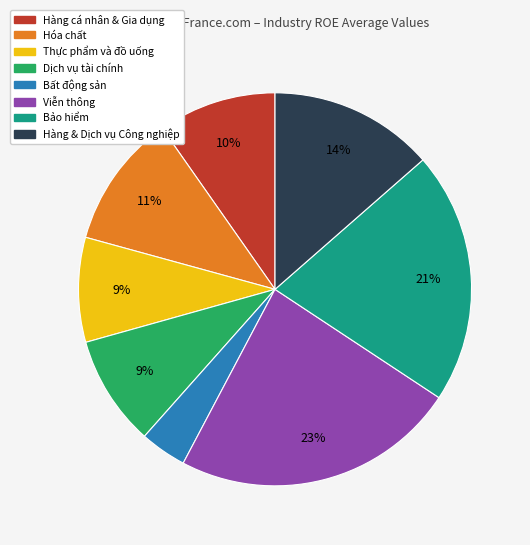

Between Dịch vụ tài chính and Hàng cá nhân & Gia dụng, which is larger?

Hàng cá nhân & Gia dụng